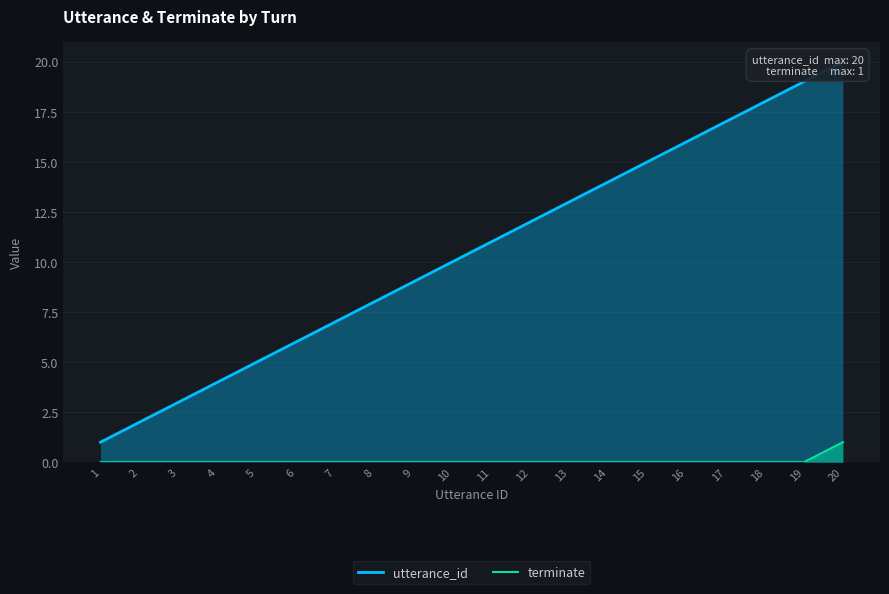

How many categories are shown in the chart?

20